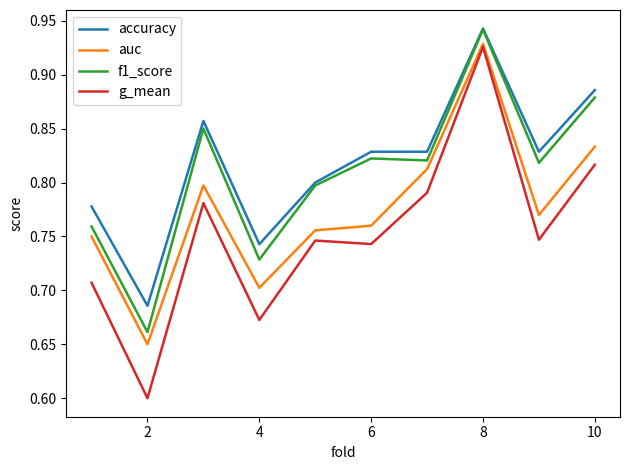

What is the smallest value displayed?

0.6